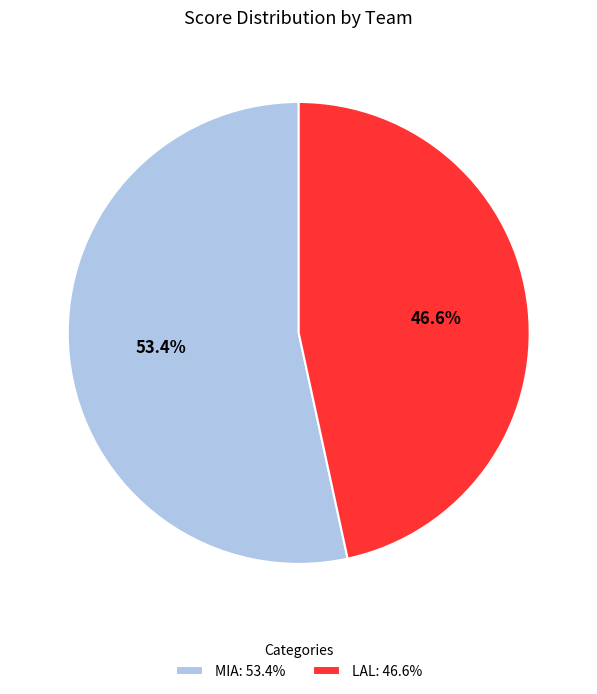

To the nearest percent, what is the average slice percentage?

50%